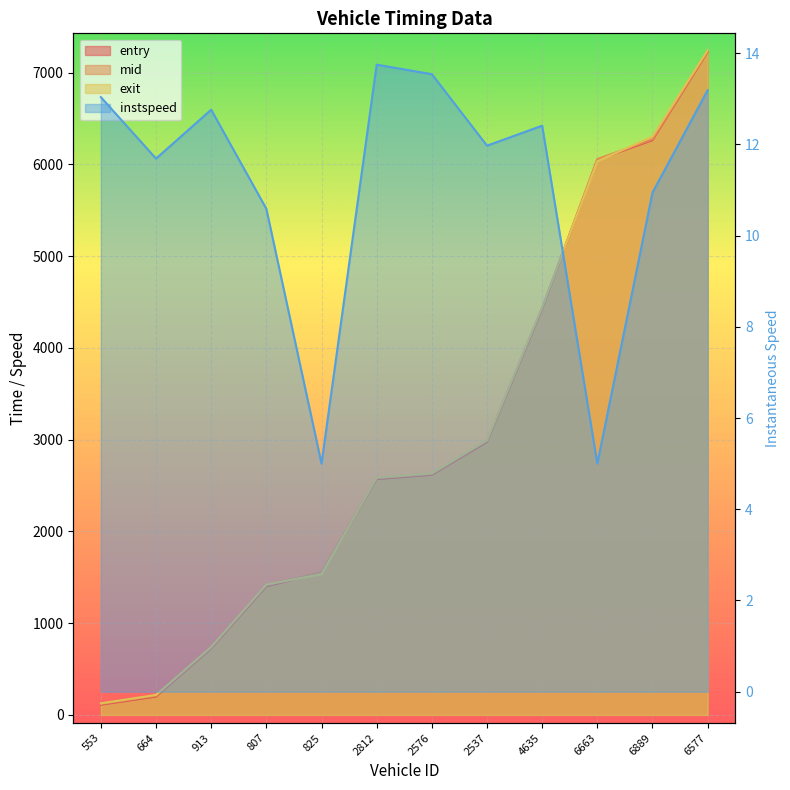

True or false: exit and instspeed cross at least once.

False